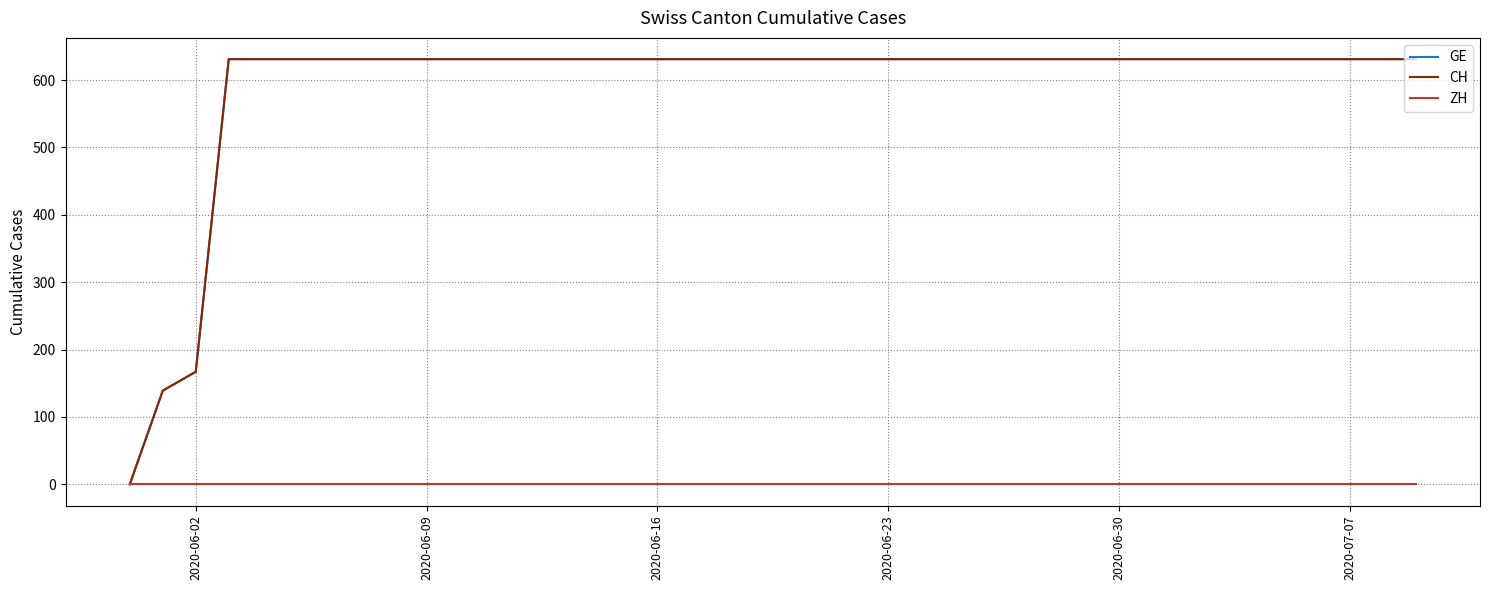

Does the chart display data point markers on the line(s)?

No